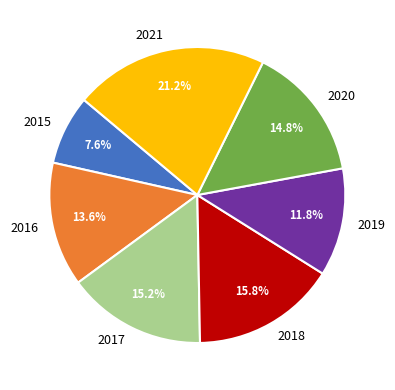

Is 2017 the majority of the pie?

No